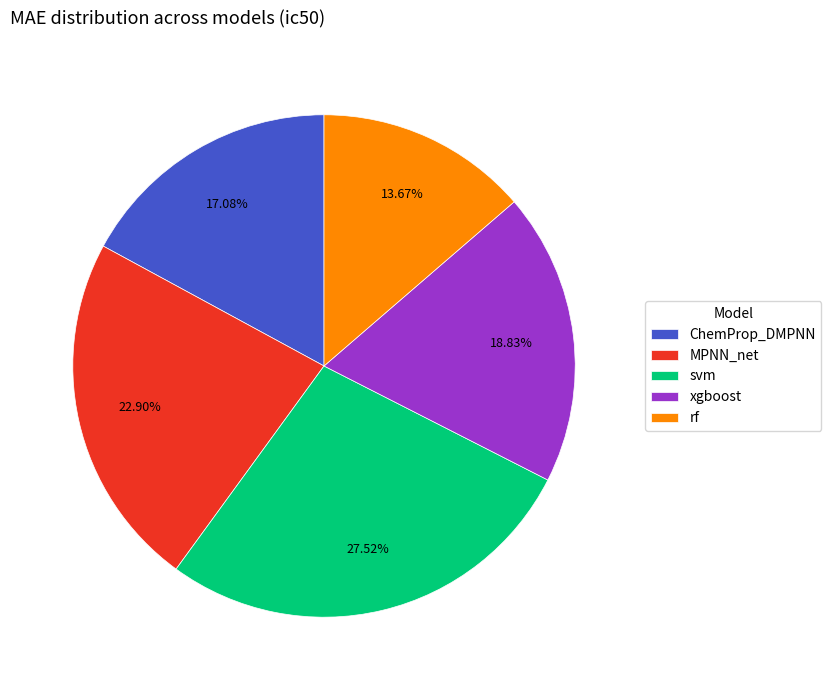

True or false: rf accounts for 22% of the total.

False